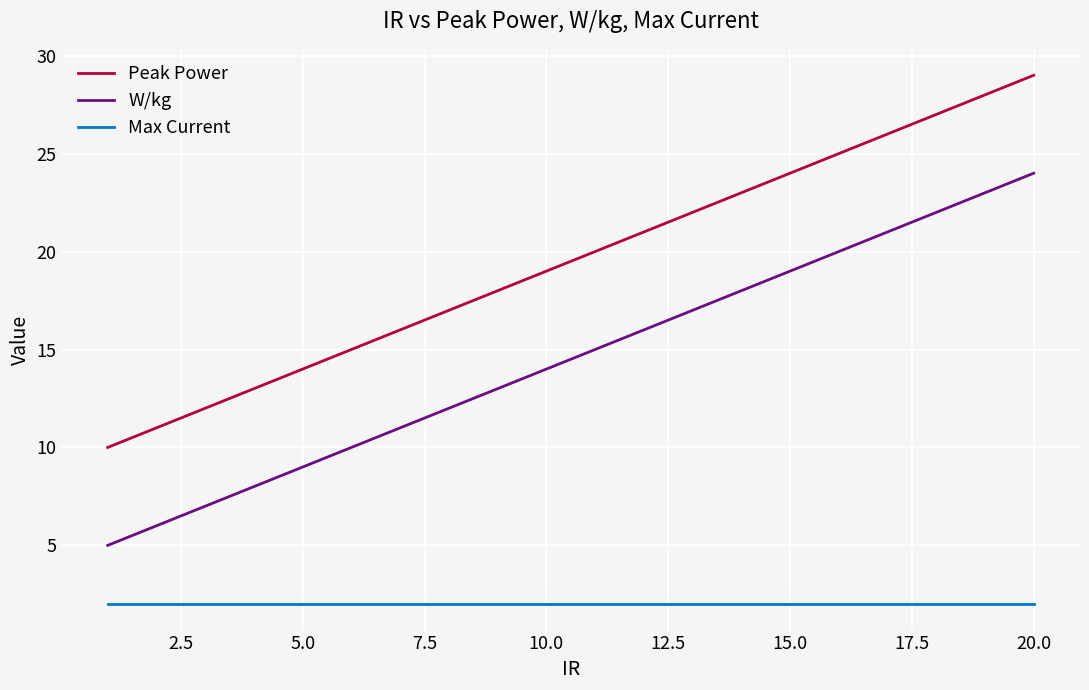

How many lines are shown in the chart?

3